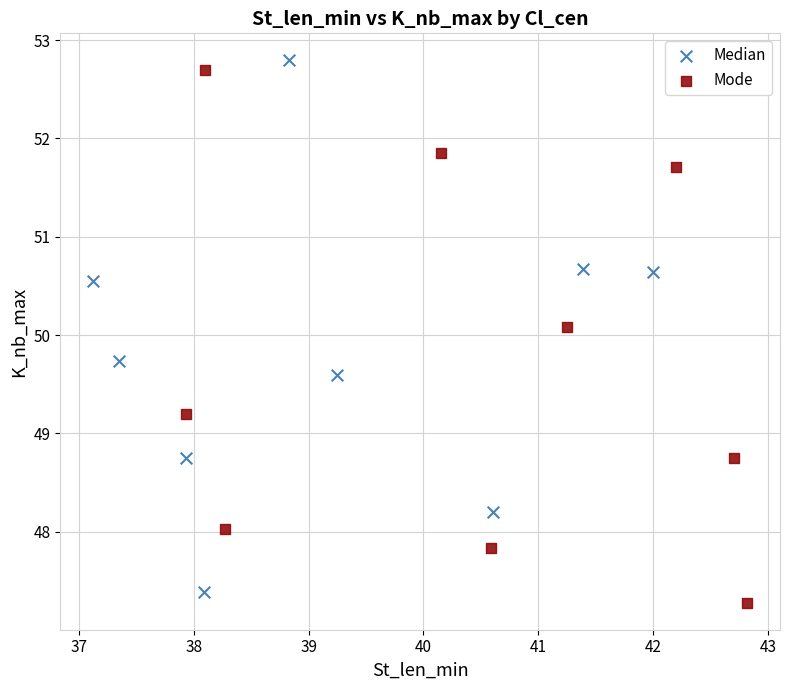

What are all the series names shown in the legend?

Median, Mode